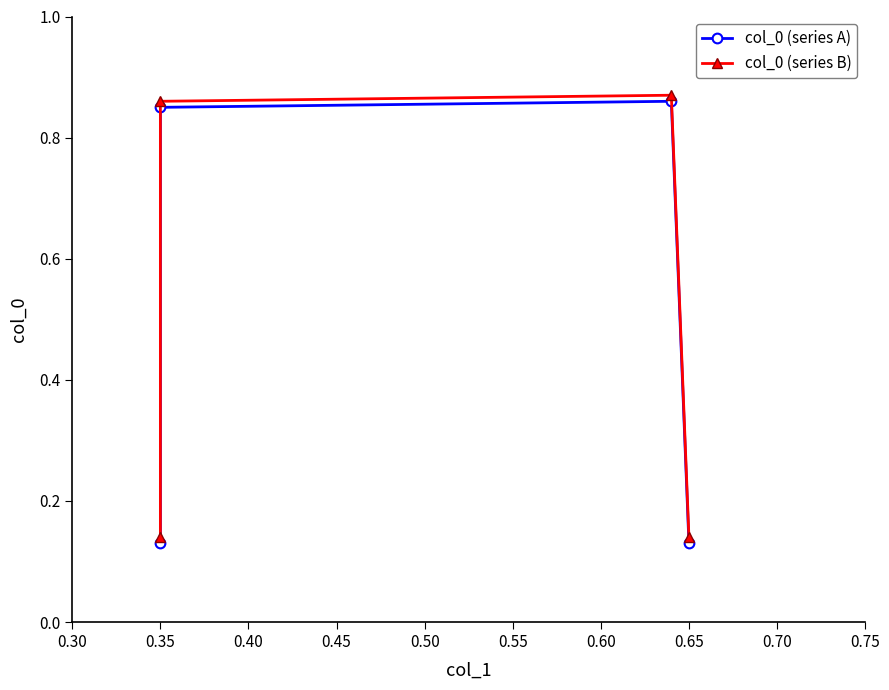

How many col_0 (series A) values are between 0 and 1?

4